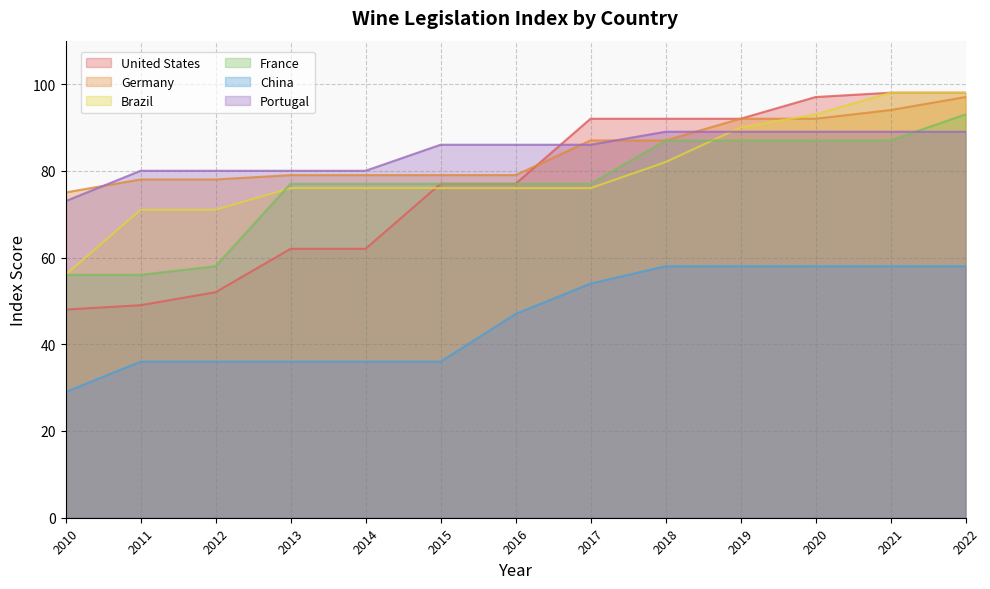

What is the total value across all series at 2011?

370